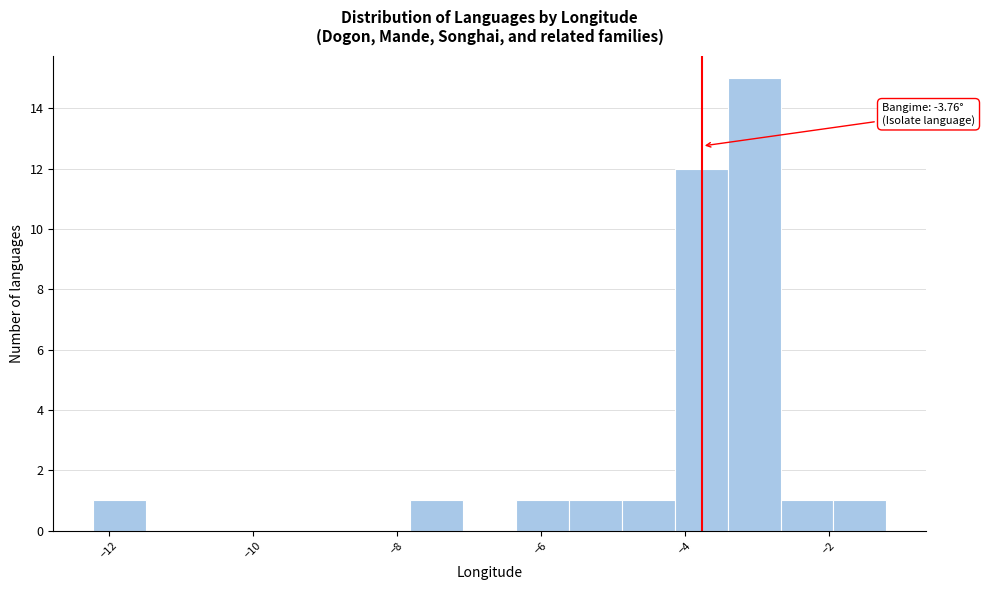

Around what value on the x-axis is the tallest bar? Give the approximate position of its centre, as read against the axis.

-3.0